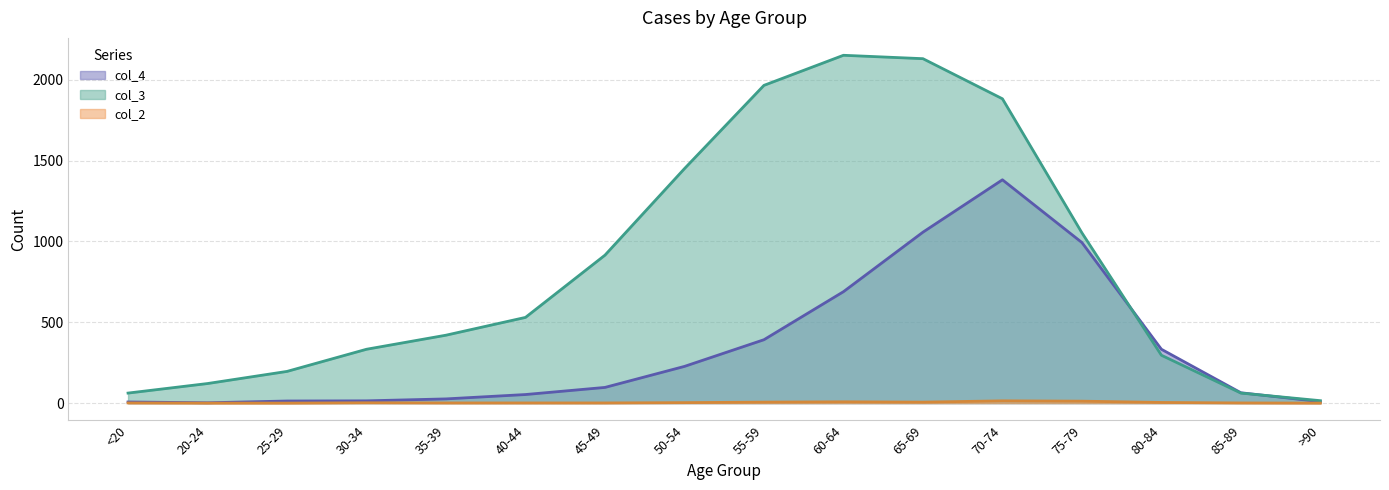

Reading left to right, list all the values displayed in this chart.

col_2: 1	0	0	2	1	1	1	3	6	8	6	14	12	4	1	0
col_3: 62	121	196	333	420	530	915	1450	1965	2151	2130	1882	1053	296	62	15
col_4: 7	2	13	14	26	53	97	227	392	689	1057	1381	993	333	64	9